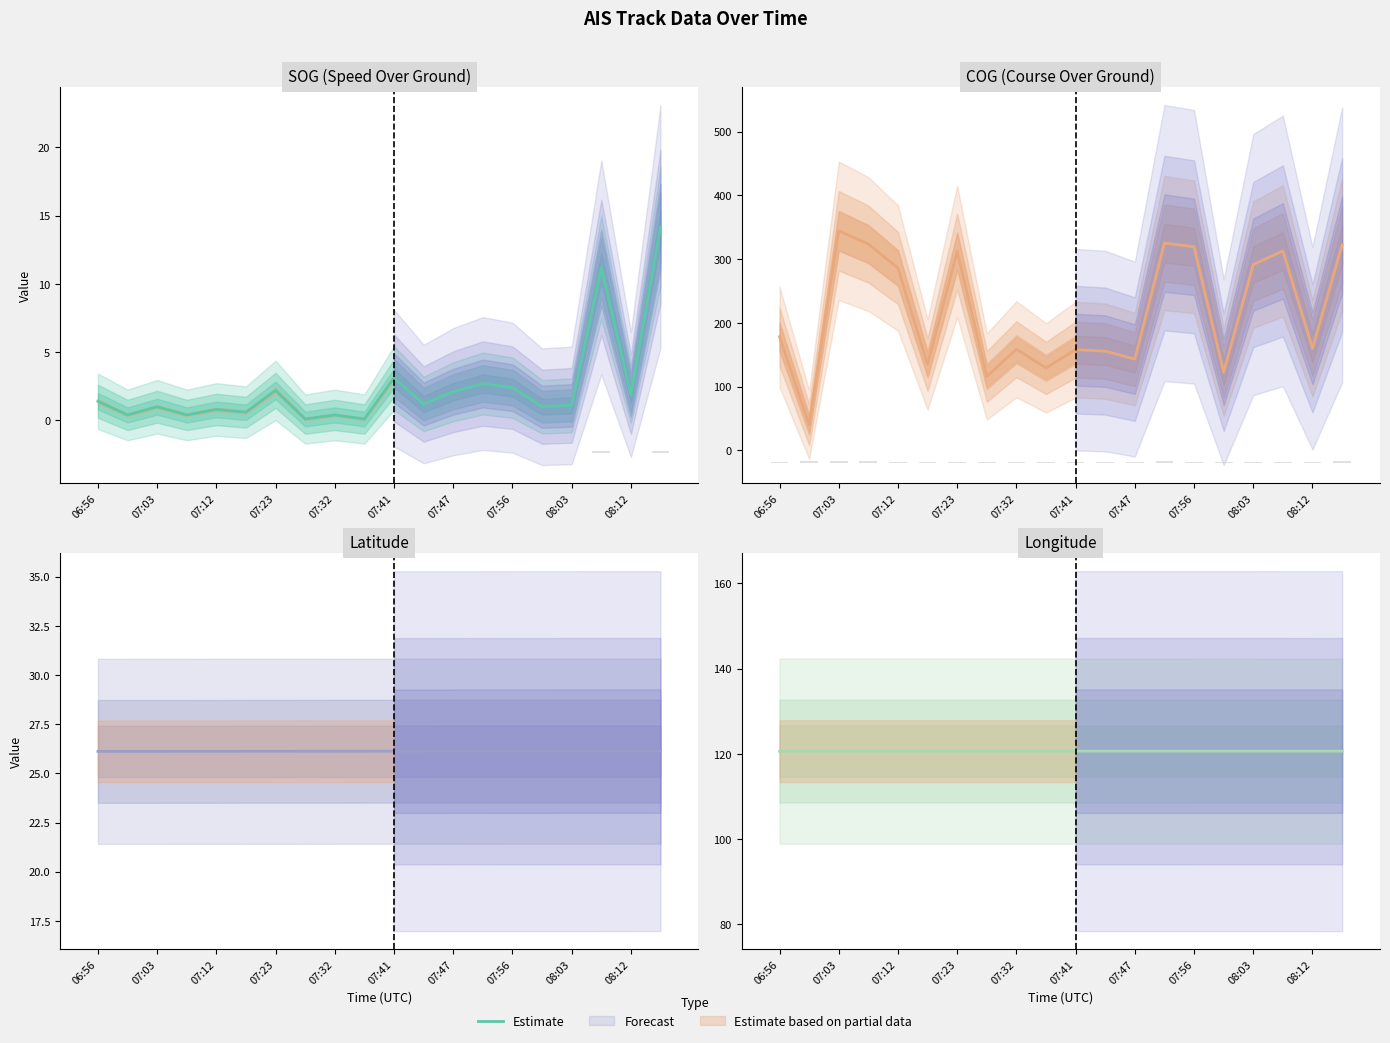

How many bars are there in total?

20